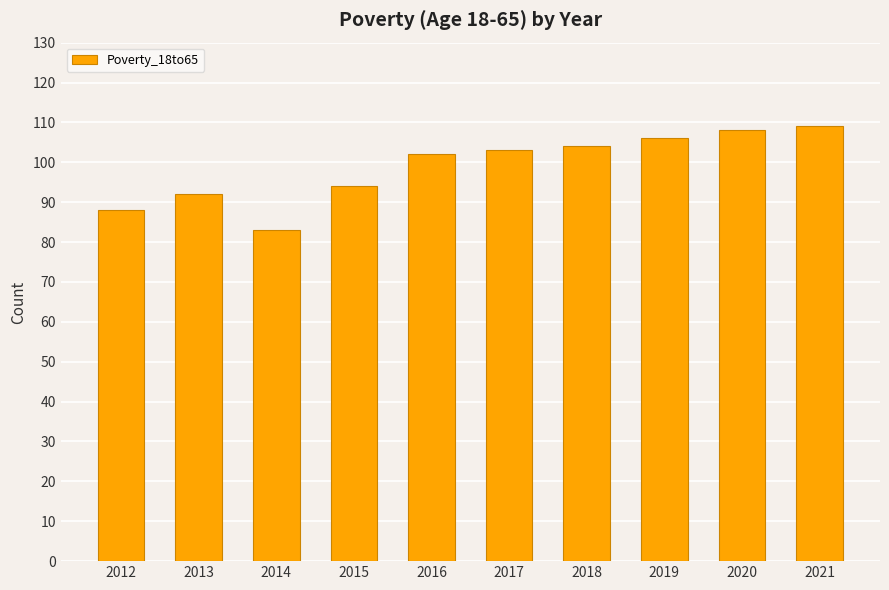

Are the bars horizontal?

No